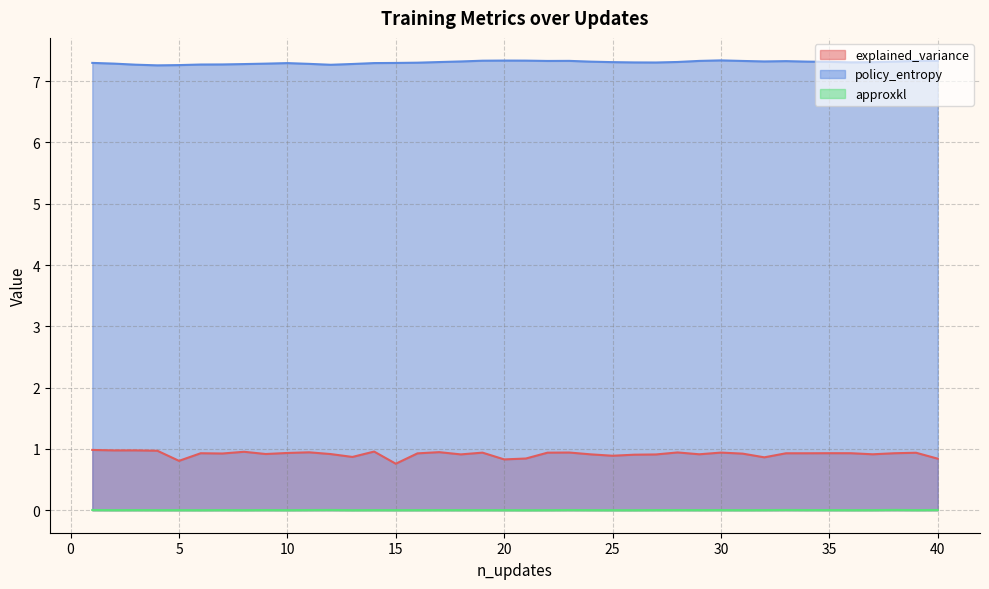

What is the average value of the policy_entropy series?

7.3